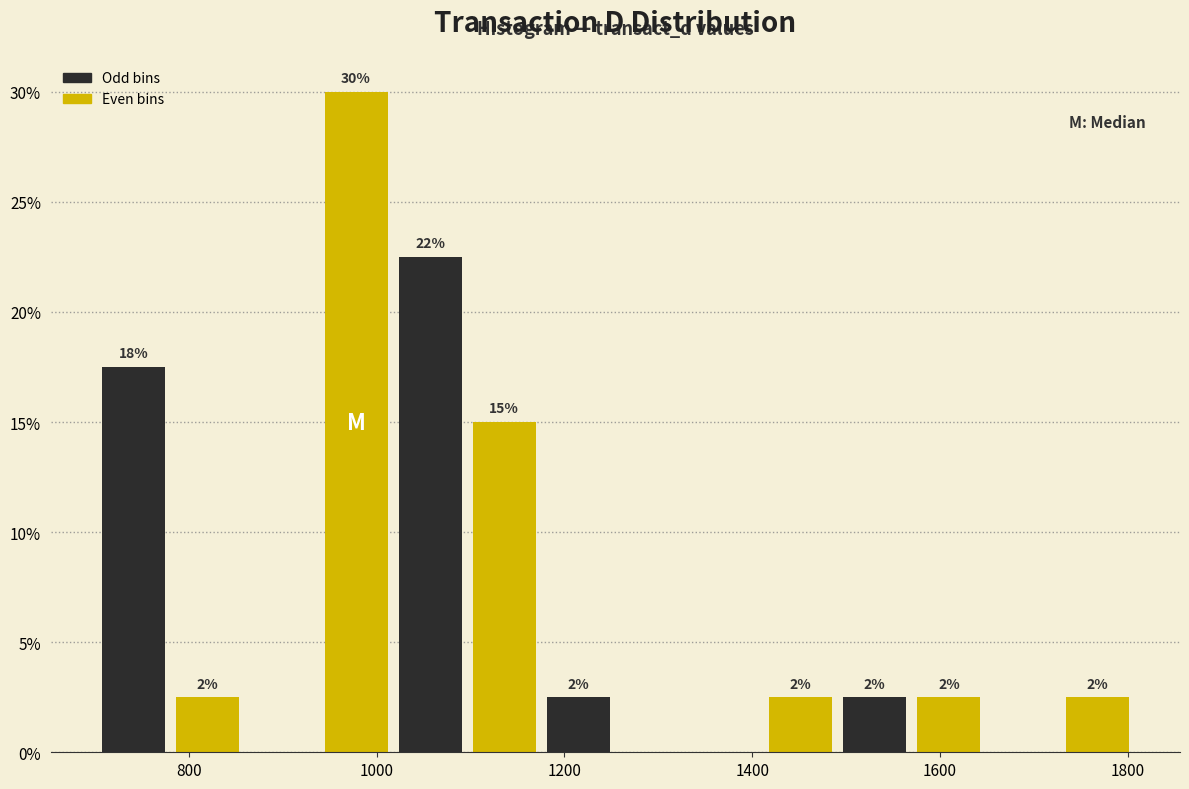

Around what value on the x-axis is the tallest bar? Give the approximate position of its centre, as read against the axis.

980